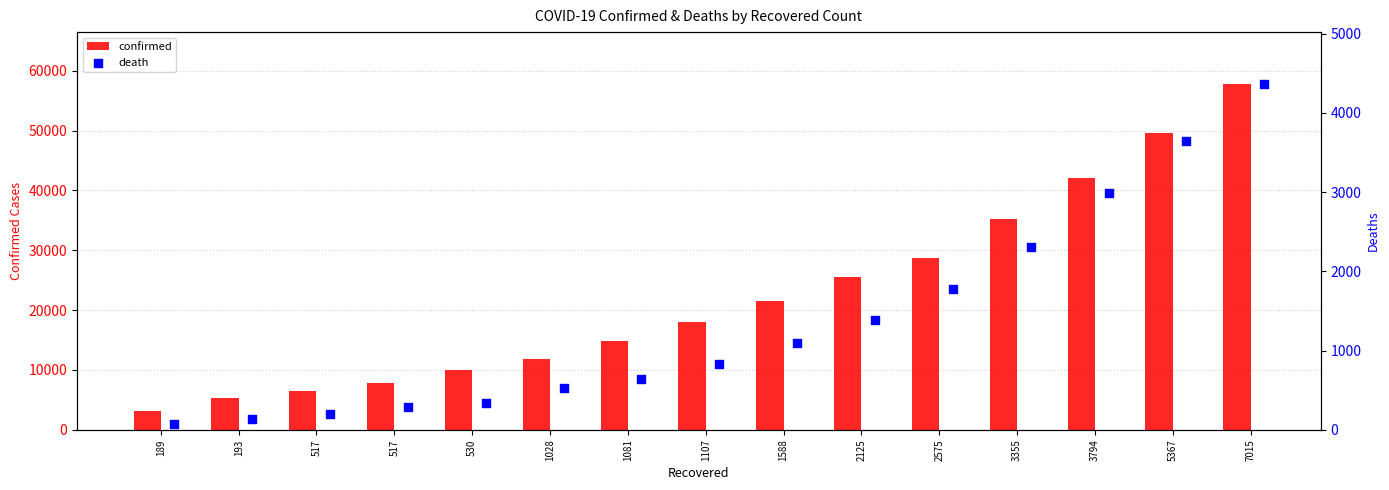

Which series has the largest total across all categories?

confirmed